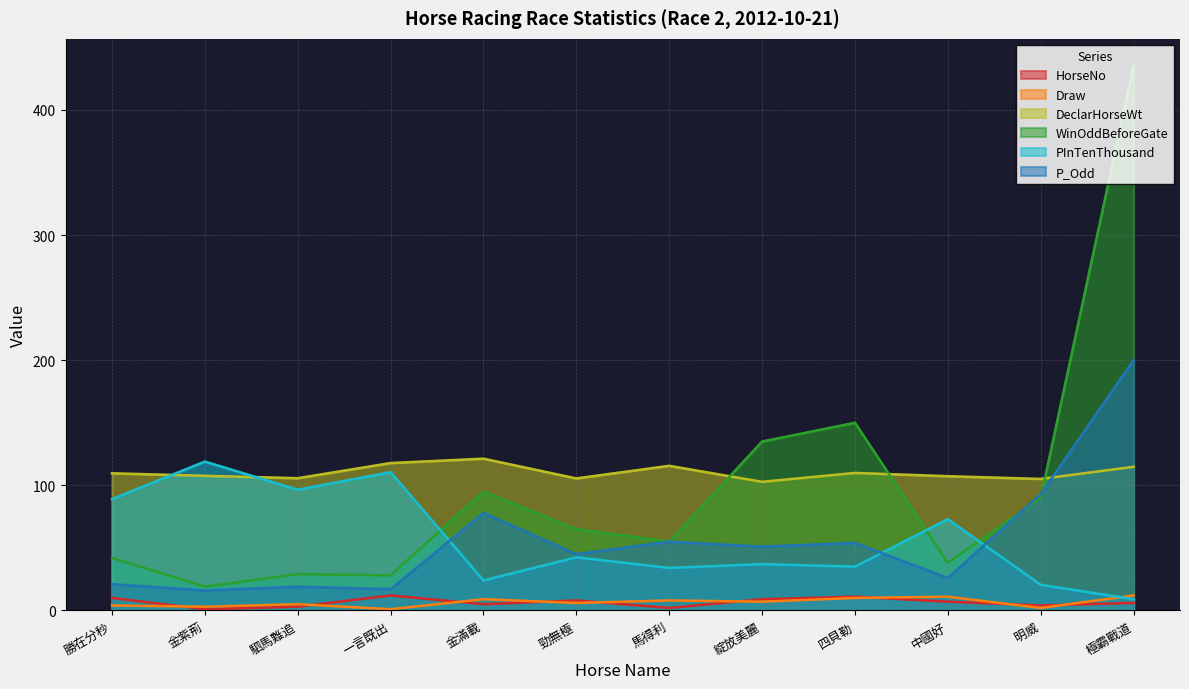

What is the approximate value of HorseNo at 駟馬難追?

3.0